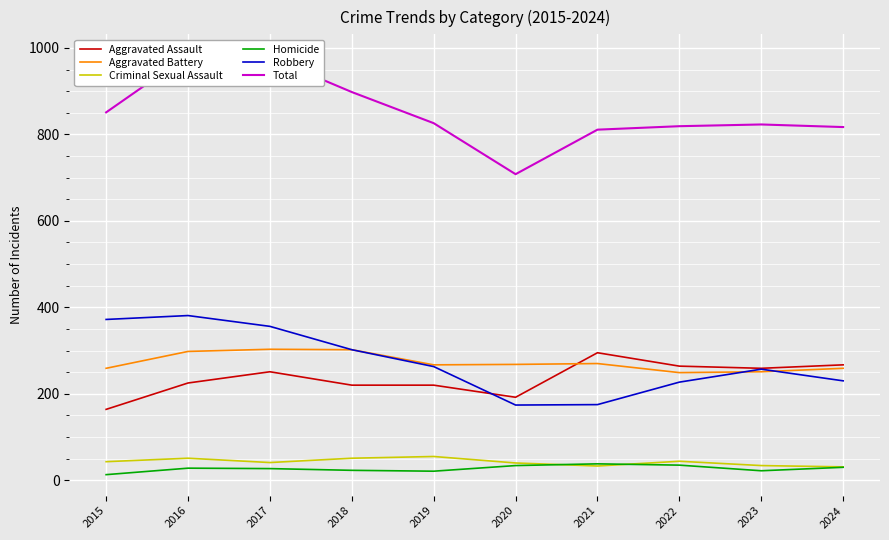

True or false: Aggravated Battery and Robbery cross at least once.

True